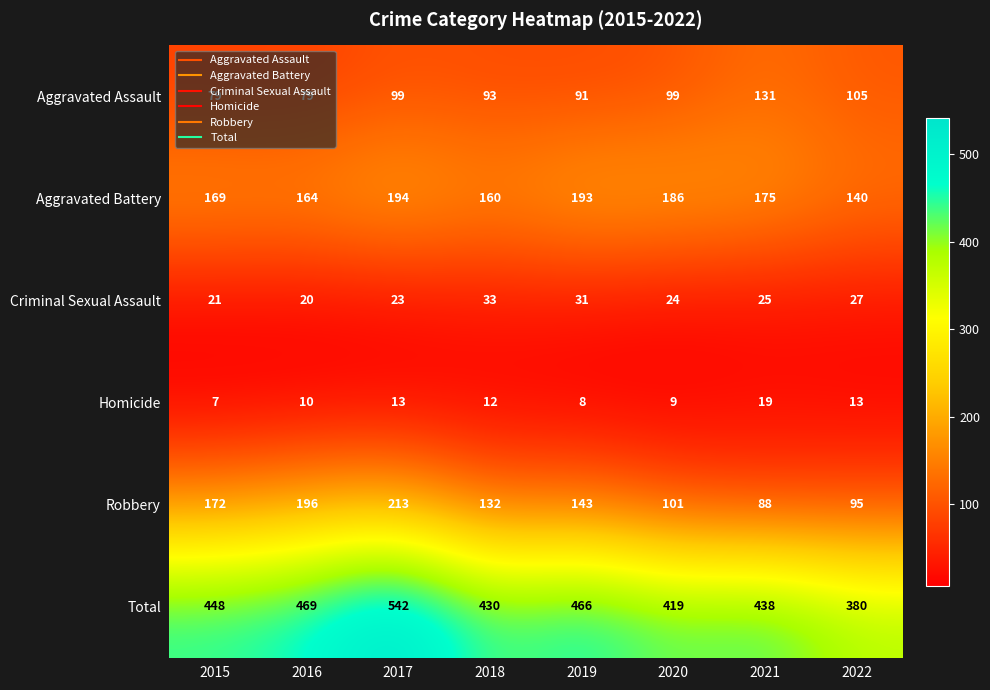

What is the spread (max minus min) of values at 2021?

419